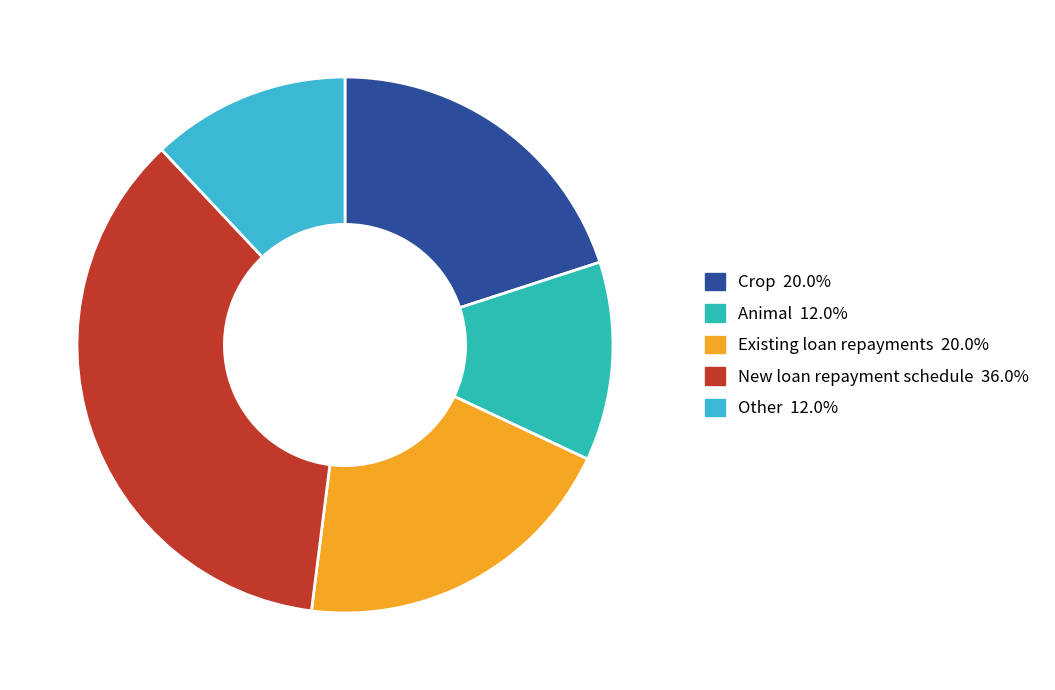

Combined, do Other and Existing loan repayments account for over 50%?

No